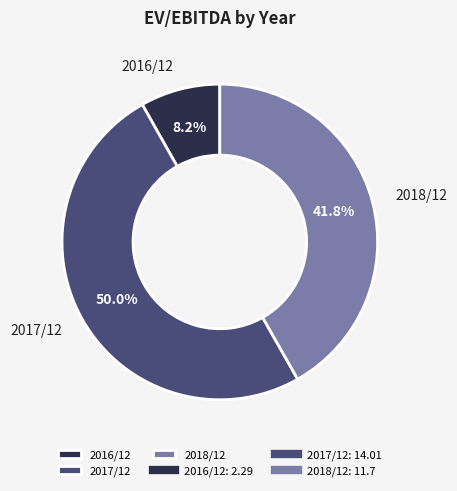

How many slices are in this pie chart?

3